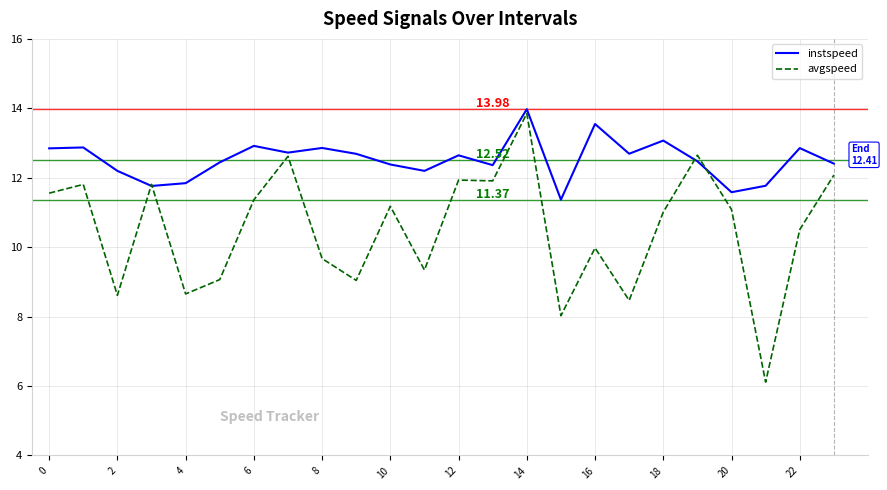

True or false: instspeed has more than 0 points higher than both neighbors.

True